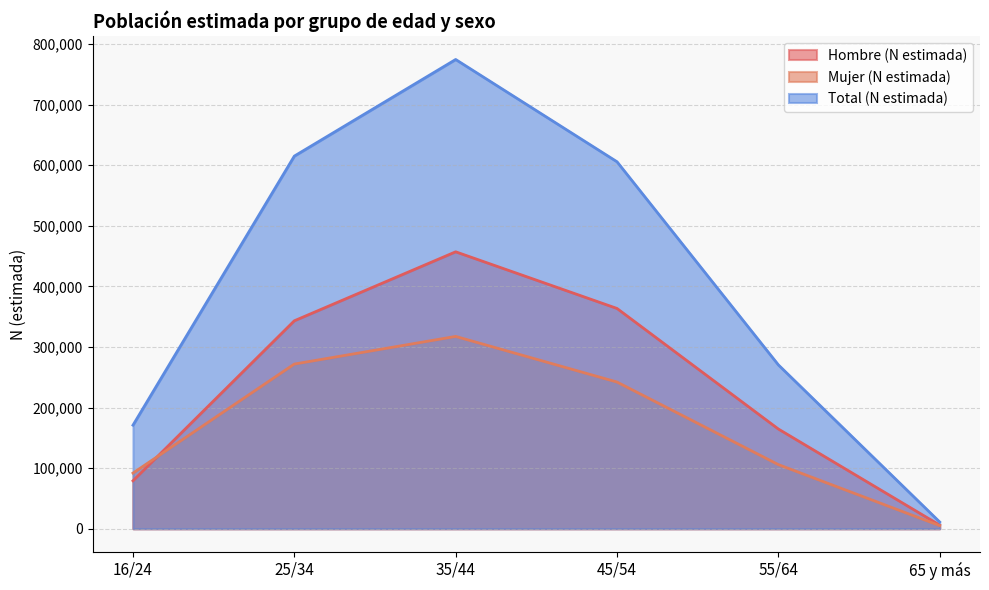

The value of Hombre (N estimada) at 35/44 is 705072. True or false?

False